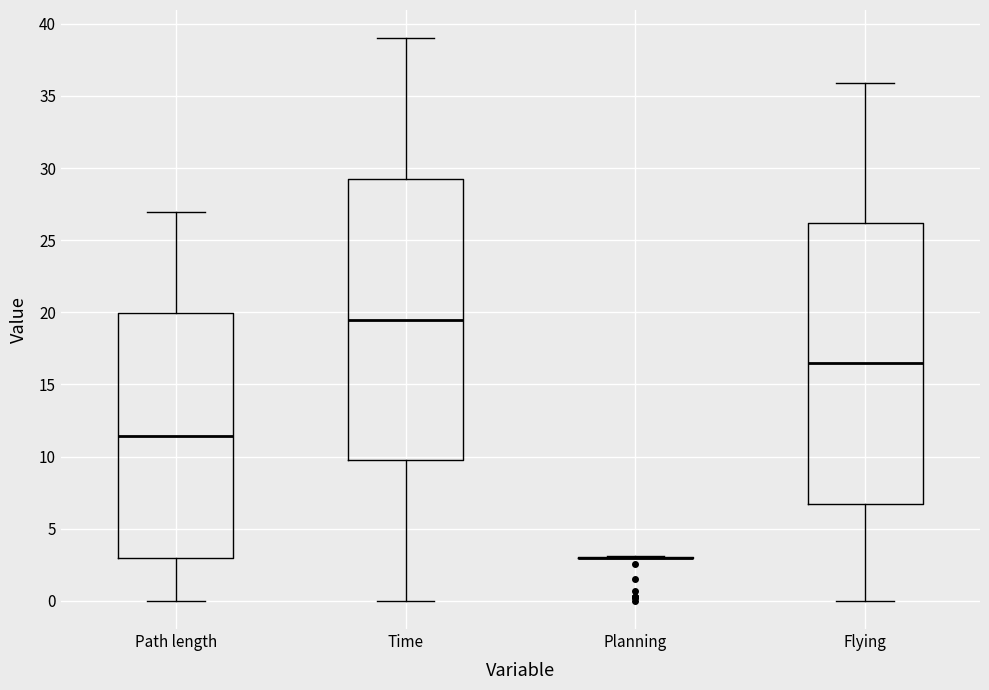

Where is the upper edge of the box for Path length on the y-axis? The values are not printed on the chart, so give them approximately, as read against the axis.

20.0